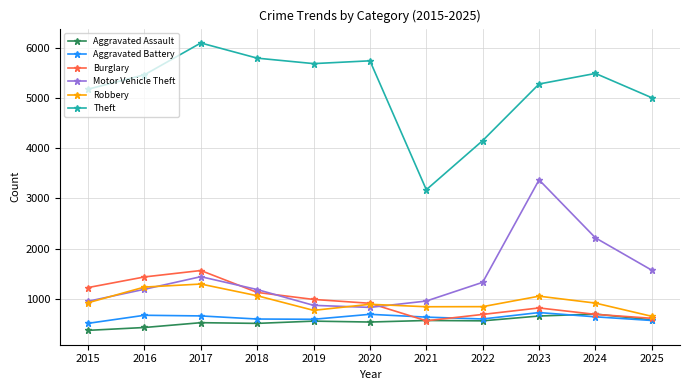

At which label is Theft closest to 4638?

2025